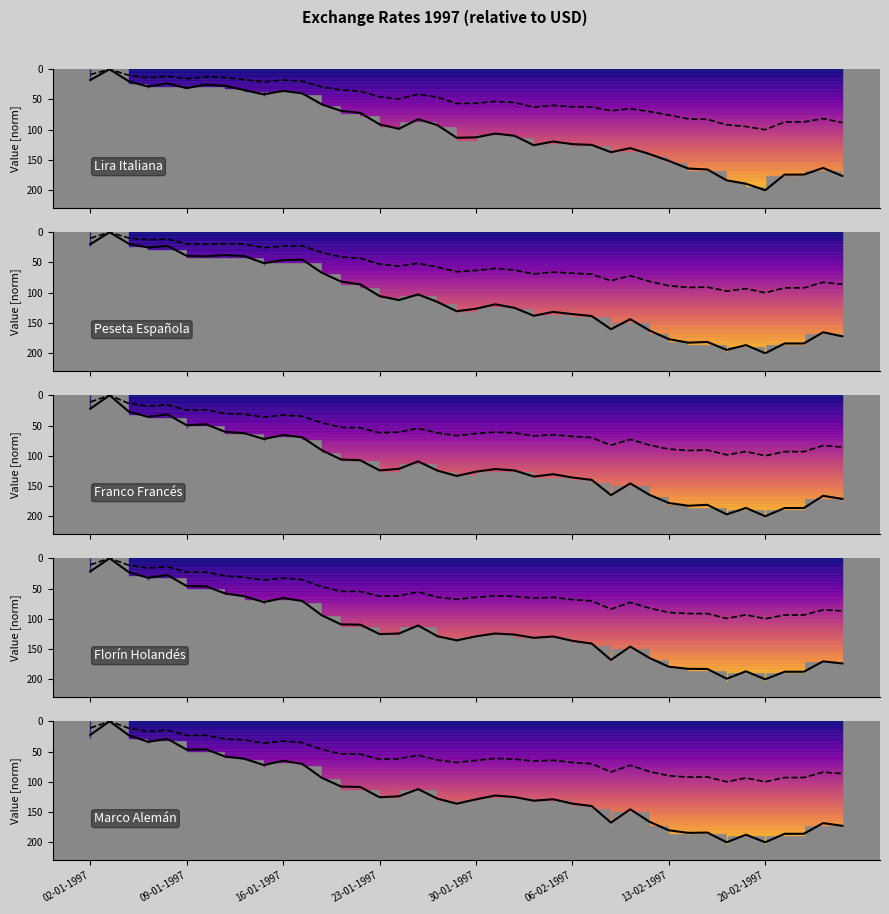

Between 08-01-1997 and 21-02-1997, which is larger?

21-02-1997